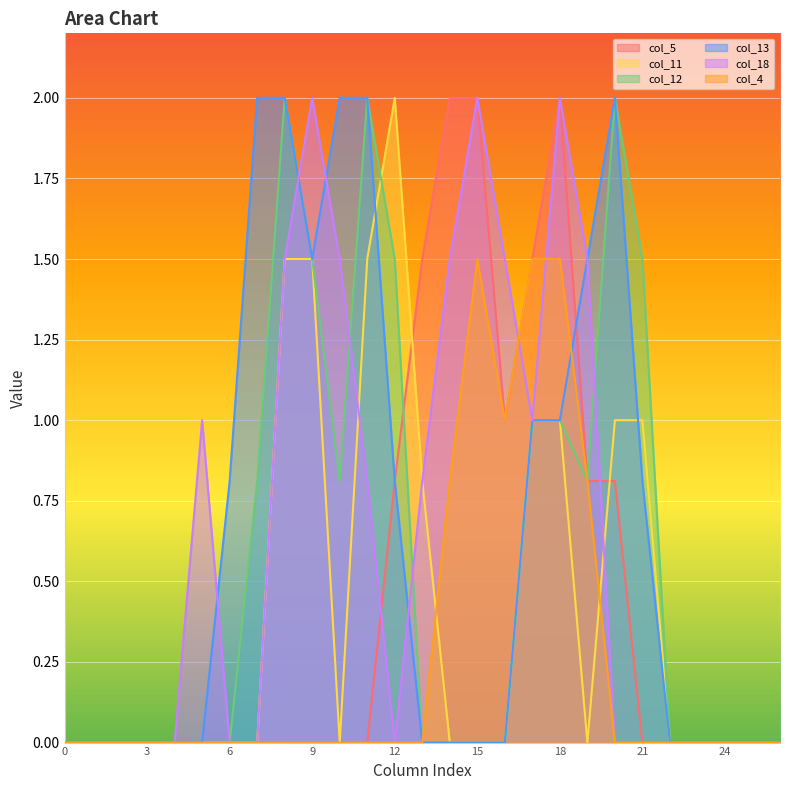

Which category has the highest value across all series?

14